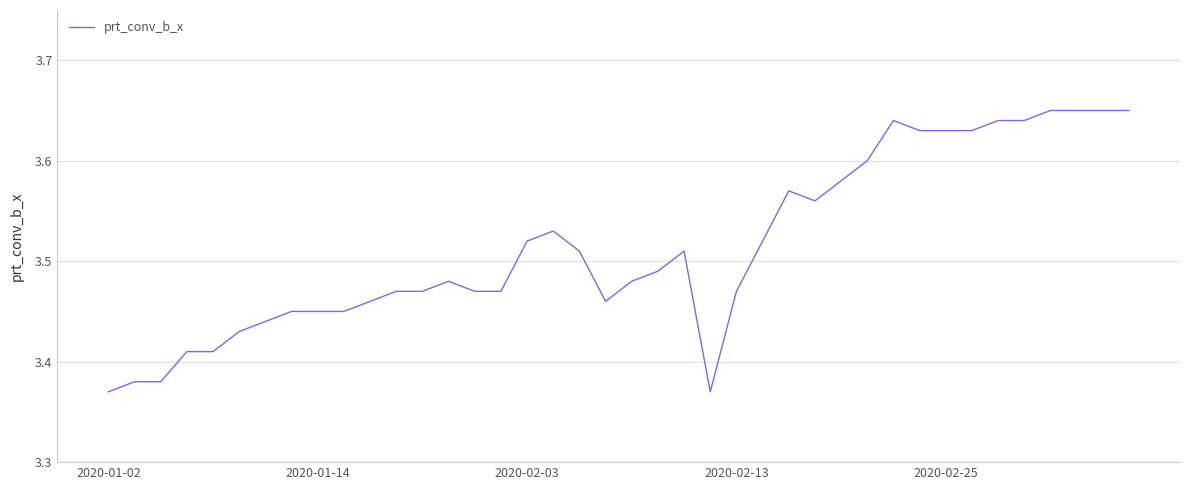

What is the difference between the maximum and minimum values?

0.3